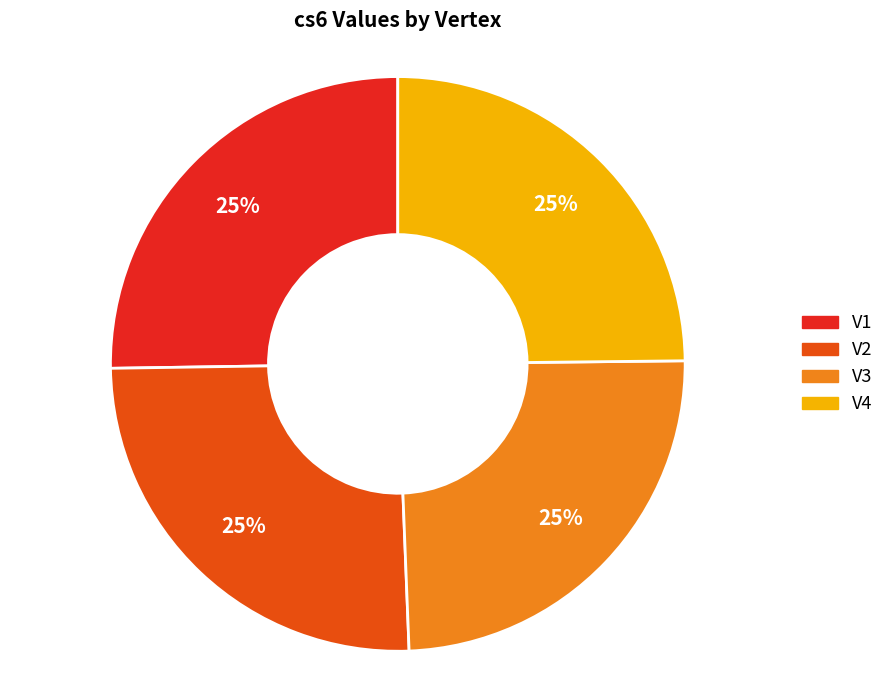

Is there a majority slice in this chart?

No